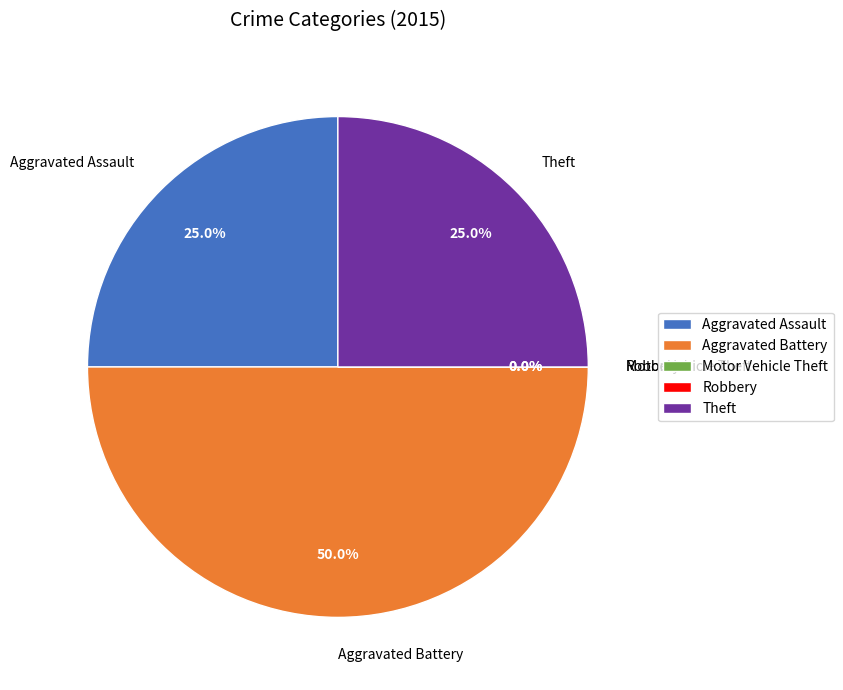

Which slice is the largest?

Aggravated Battery